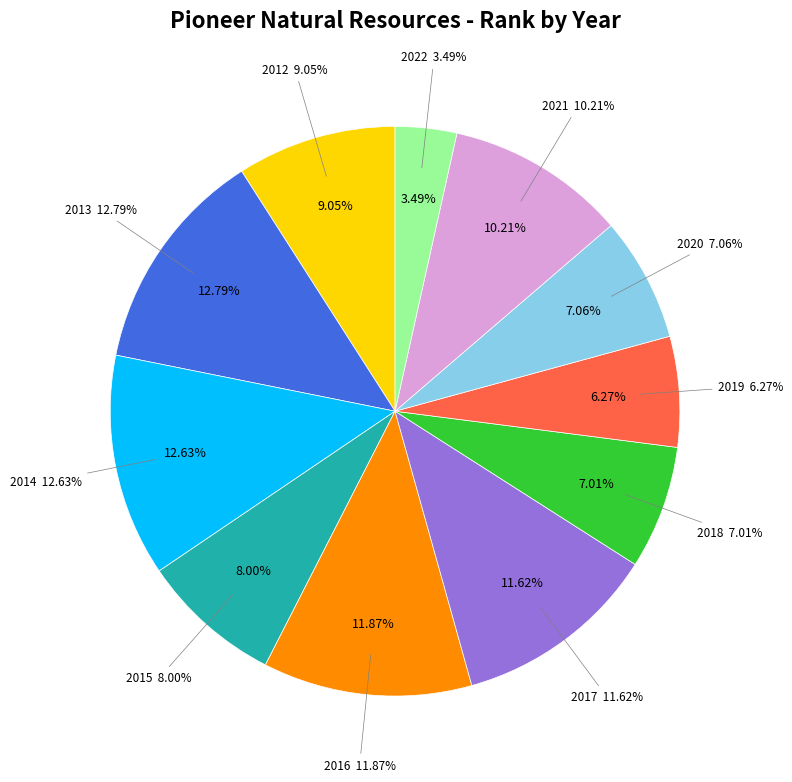

Which category has the biggest portion of the pie?

2013